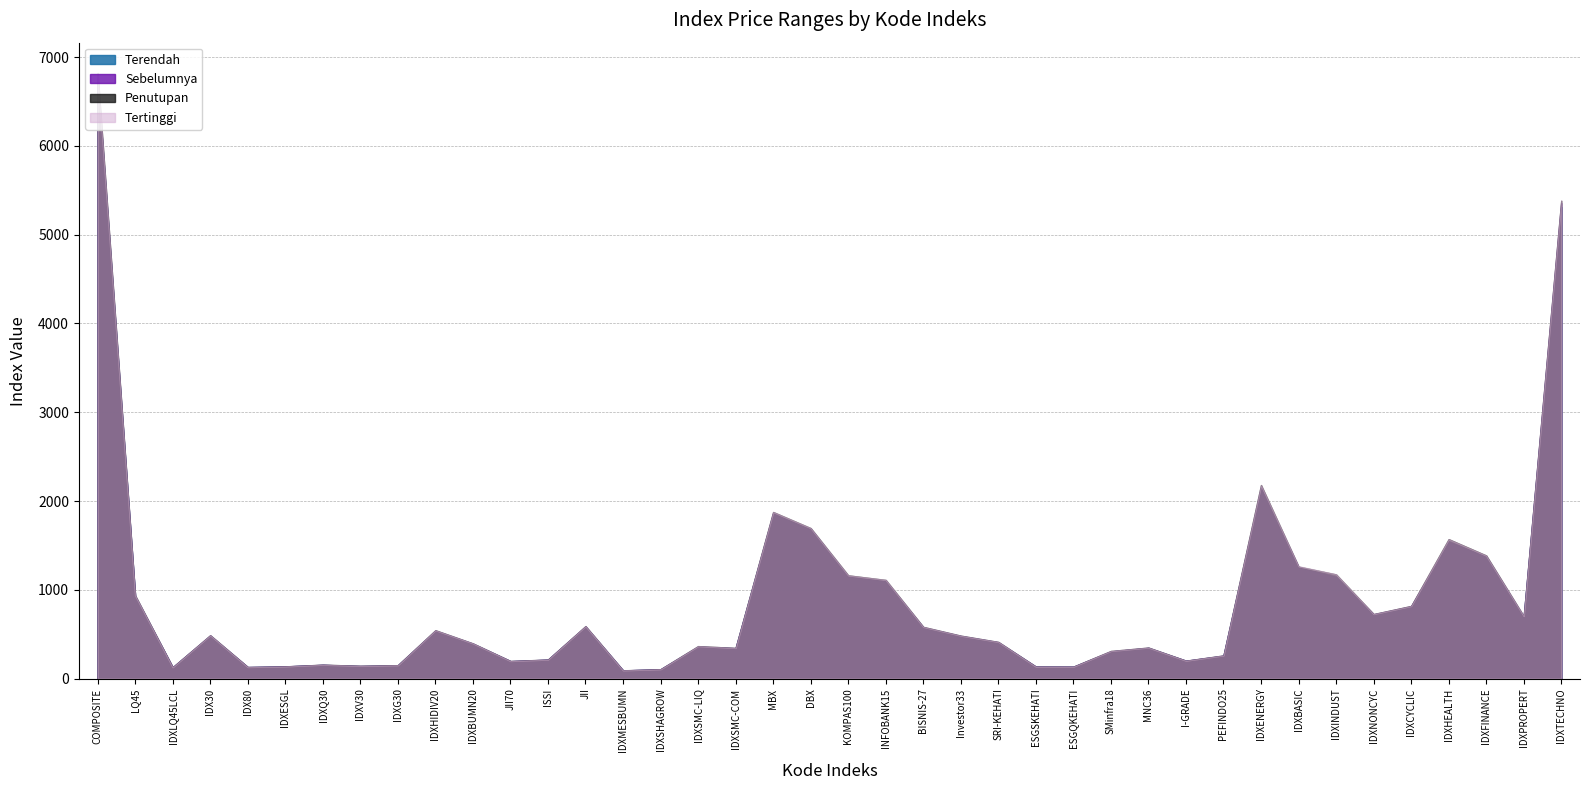

What position from the right is IDXESGL?

35